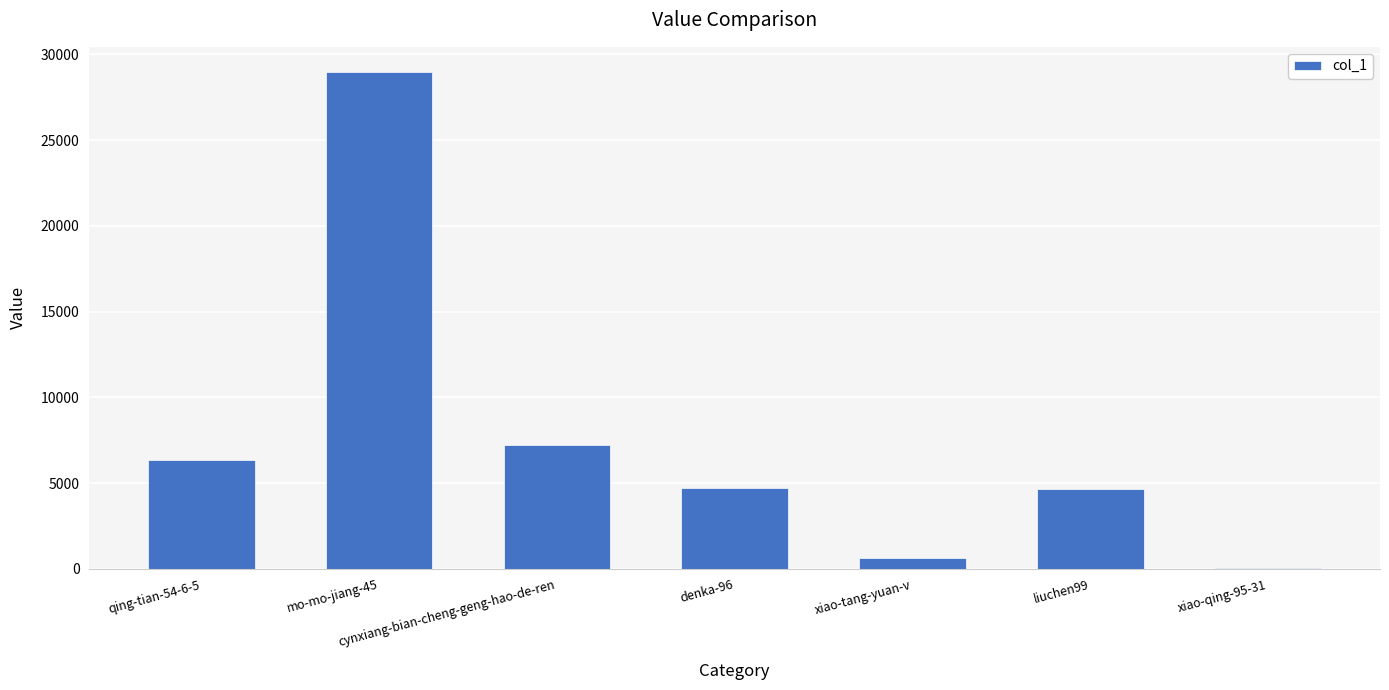

The value at mo-mo-jiang-45 is 46177. True or false?

False